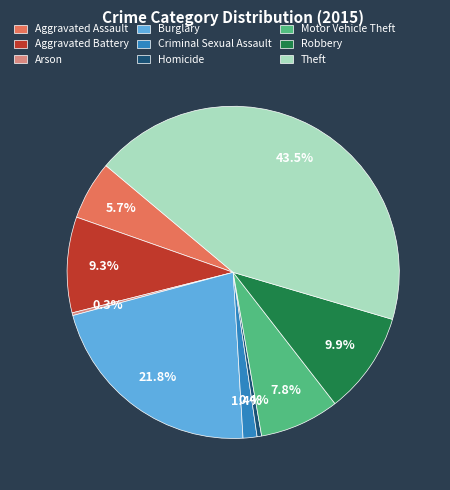

Which category has the biggest portion of the pie?

Theft